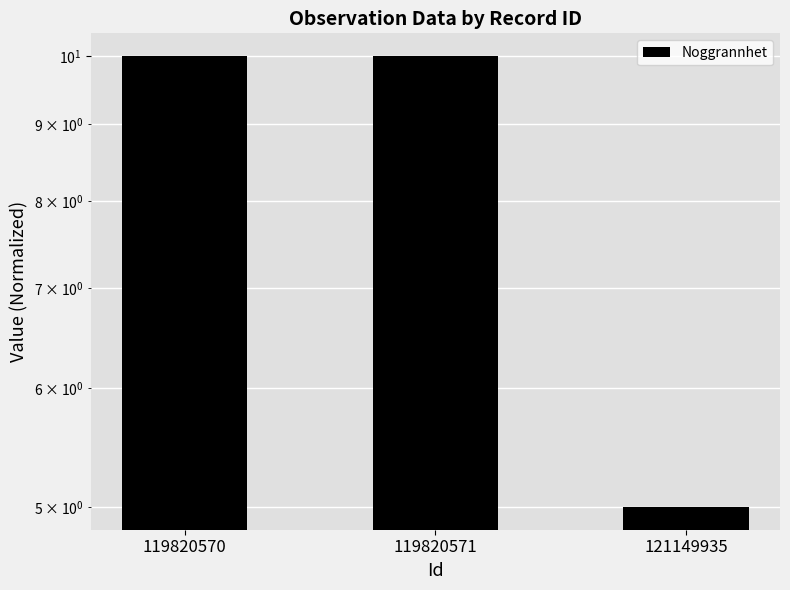

True or false: the data shows 10 at 119820571.

True